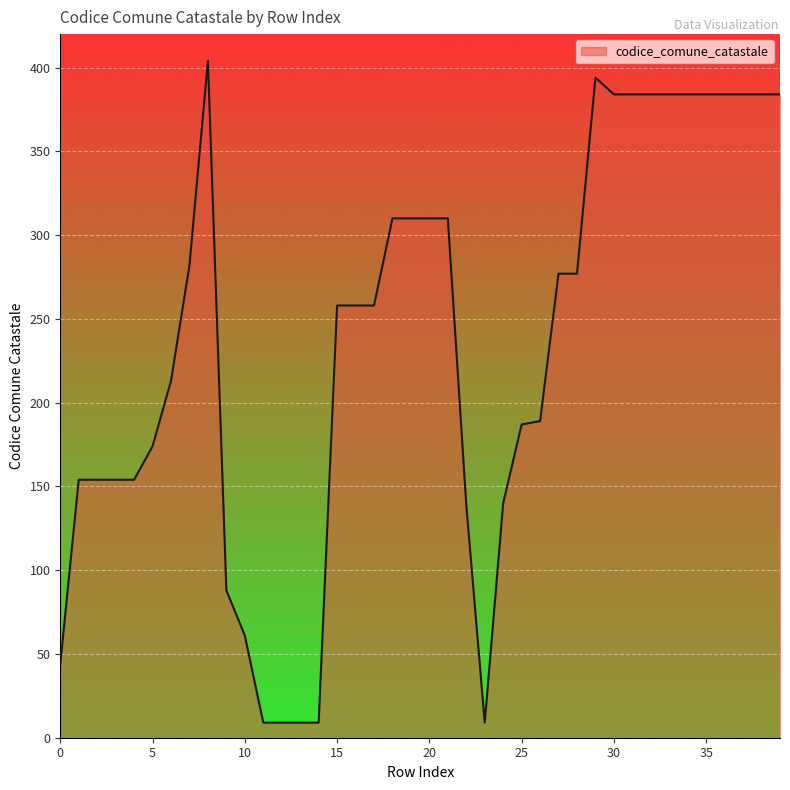

What is the greatest value displayed?

404